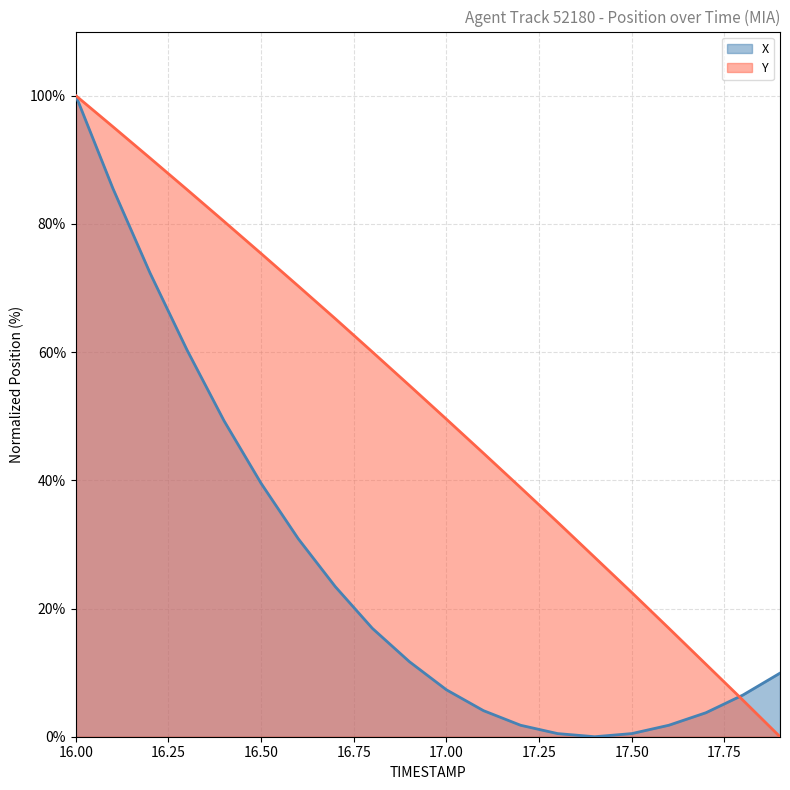

Reading left to right, extract all data points from this chart.

X: 100.0	85.5	72.4	60.3	49.3	39.5	30.9	23.4	16.9	11.7	7.3	4.1	1.8	0.5	0.0	0.5	1.8	3.7	6.5	9.9
Y: 100.0	95.2	90.3	85.3	80.4	75.4	70.3	65.2	60.0	54.8	49.5	44.2	38.9	33.5	28.0	22.5	16.9	11.3	5.7	0.0